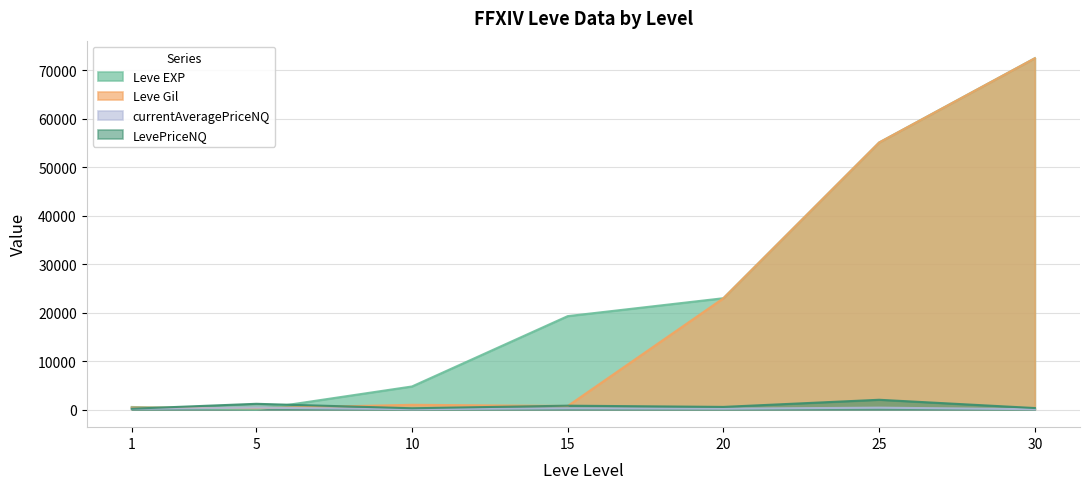

What is the value of the LevePriceNQ point at the 4th from the left?

806.4